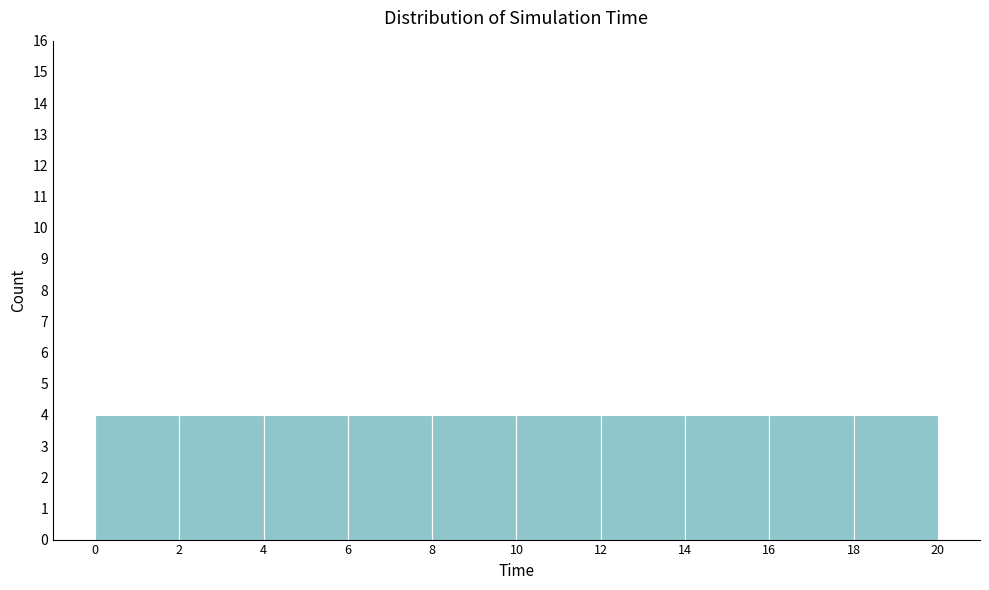

Reading left to right, list every bar in this chart as the range it spans on the x-axis followed by its height. The values are not printed on the chart, so give them approximately, as read against the axis.

0 to 2: 4
2 to 4: 4
4 to 6: 4
6 to 8: 4
8 to 10: 4
10 to 12: 4
12 to 14: 4
14 to 16: 4
16 to 18: 4
18 to 20: 4